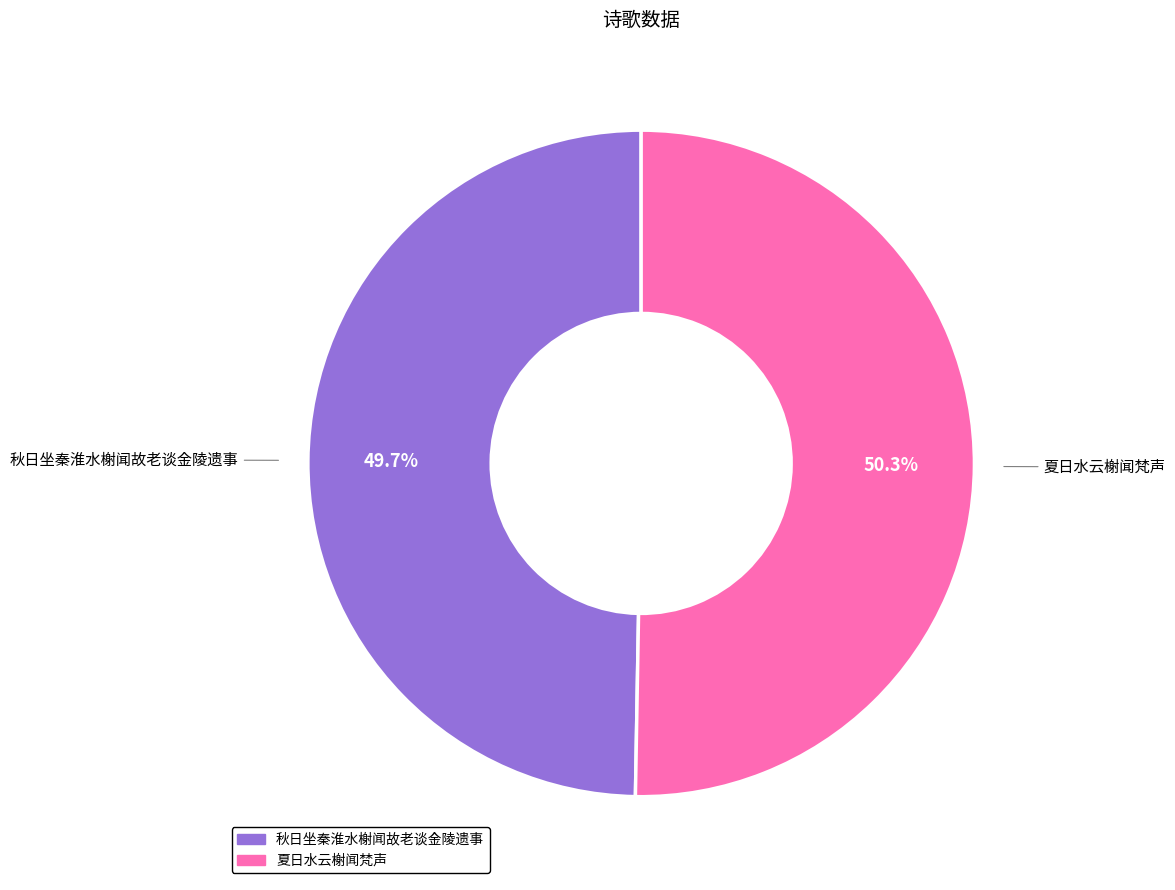

Is there a majority slice in this chart?

Yes